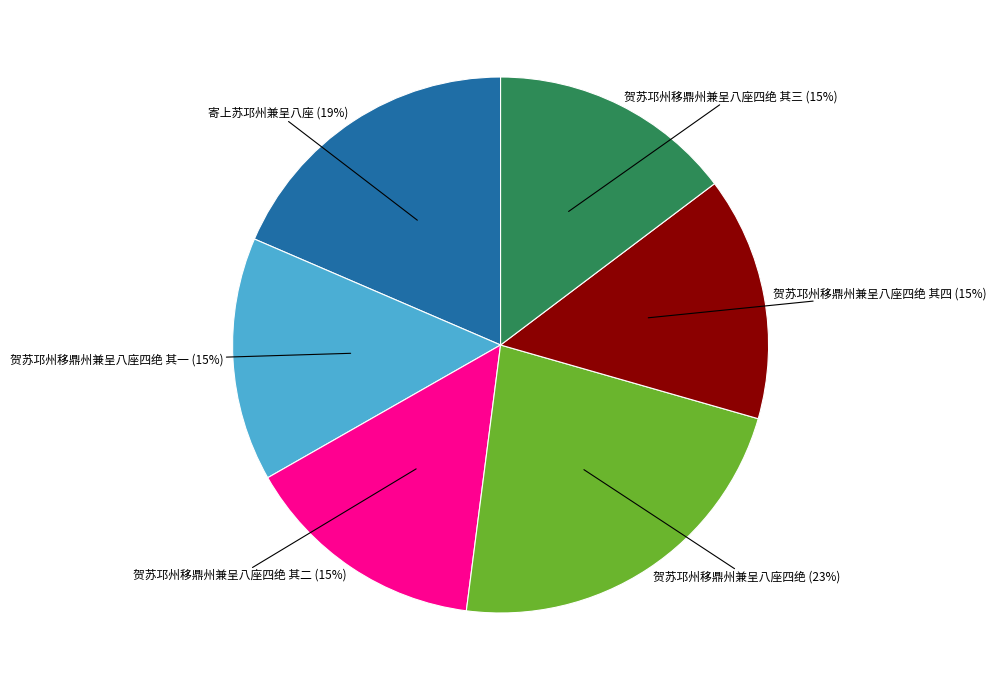

To the nearest percent, what is the difference between the largest and smallest slice percentages?

8%